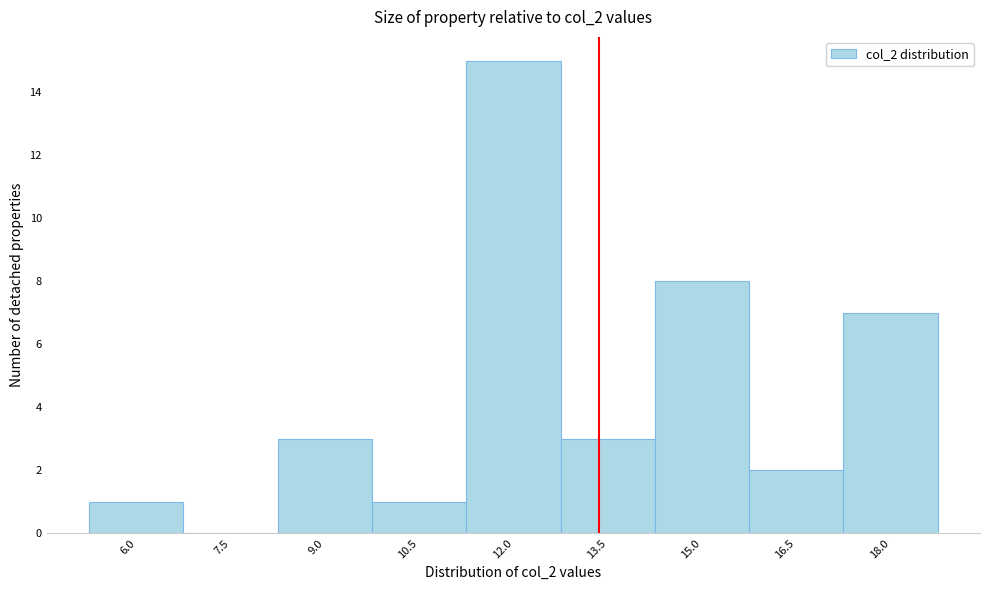

Reading left to right, list all the values displayed in this chart.

6.0=1	7.5=0	9.0=3	10.5=1	12.0=15	13.5=3	15.0=8	16.5=2	18.0=7